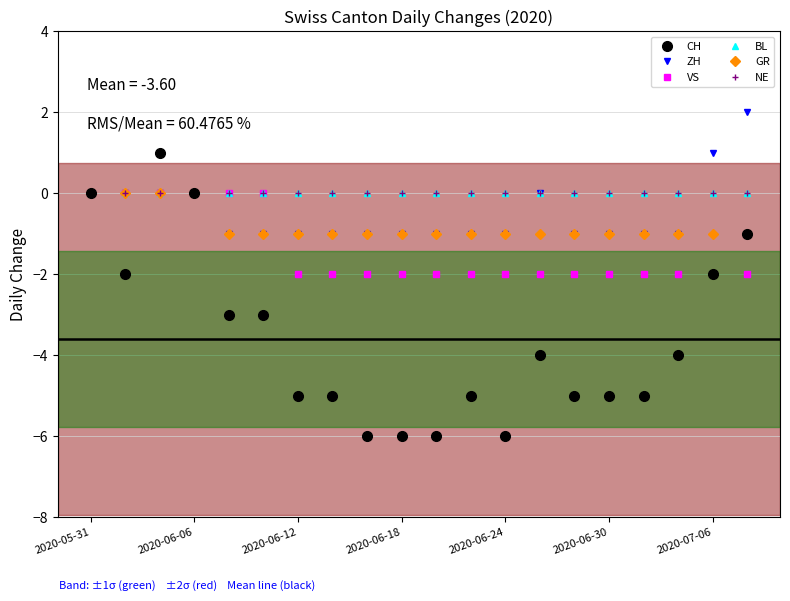

Which series has the largest range (max minus min)?

CH